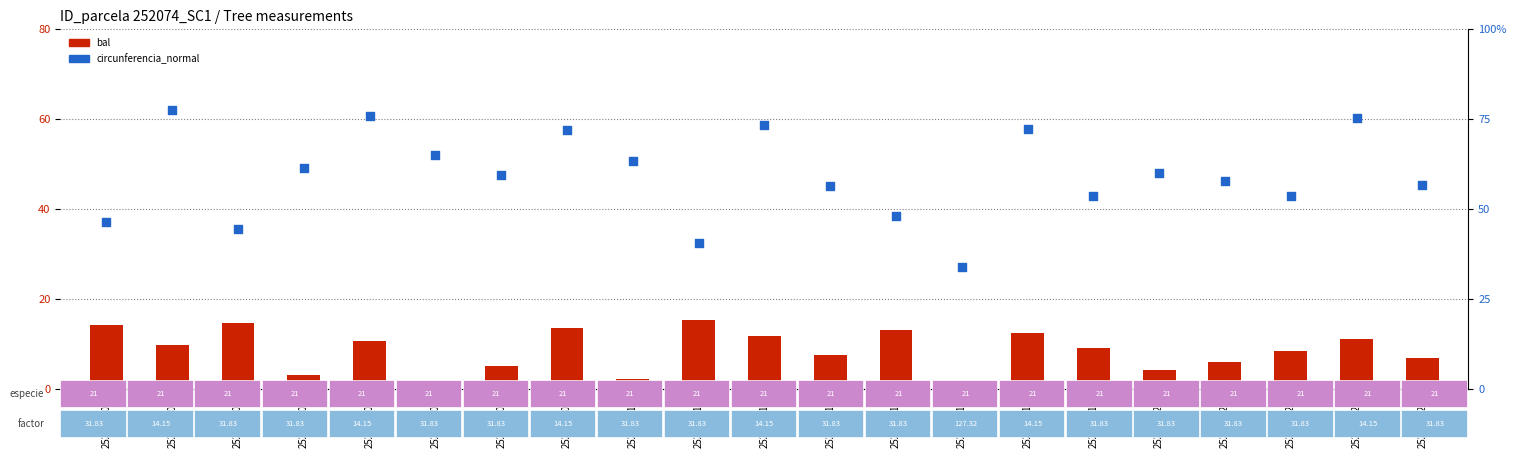

At how many categories does at least one series exceed 3?

21